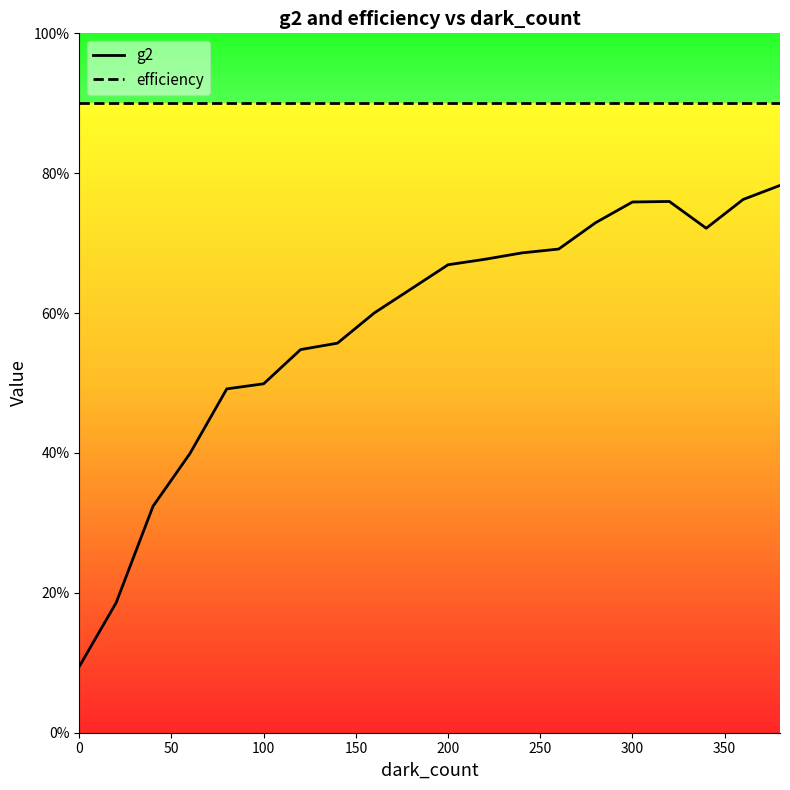

Reading right to left, what are all the values shown in this chart?

g2: 0.8	0.8	0.7	0.8	0.8	0.7	0.7	0.7	0.7	0.7	0.6	0.6	0.6	0.5	0.5	0.5	0.4	0.3	0.2	0.1
efficiency: 0.9	0.9	0.9	0.9	0.9	0.9	0.9	0.9	0.9	0.9	0.9	0.9	0.9	0.9	0.9	0.9	0.9	0.9	0.9	0.9